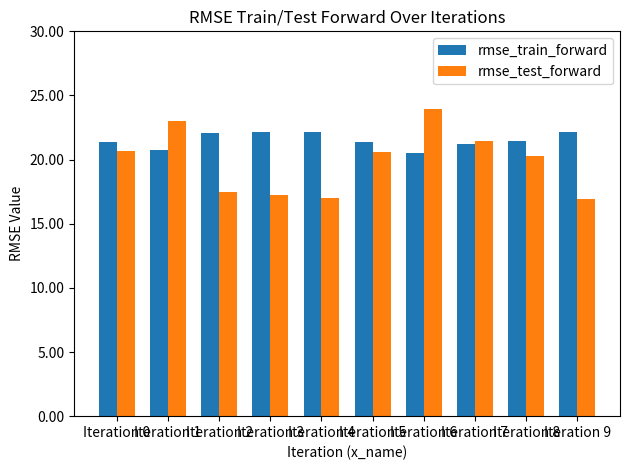

Is the value of rmse_test_forward at Iteration 9 greater than the value of rmse_train_forward at Iteration 3?

No